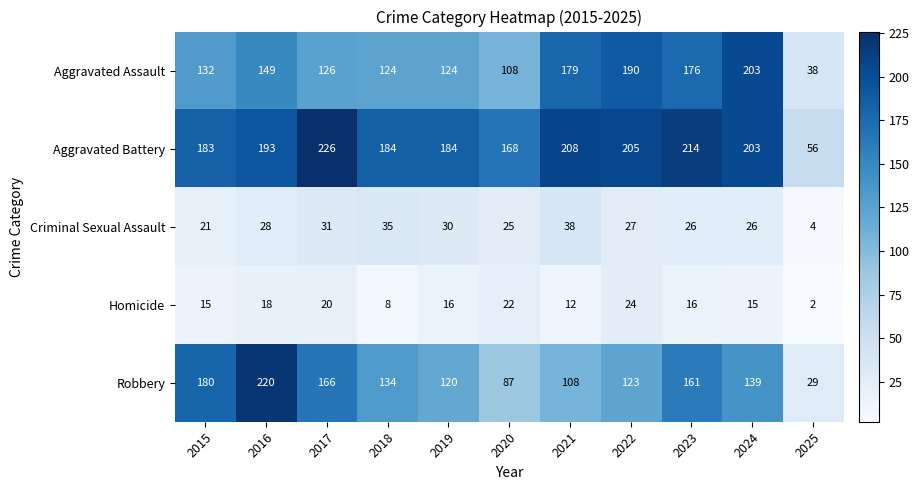

At which label is Homicide closest to 13?

2021